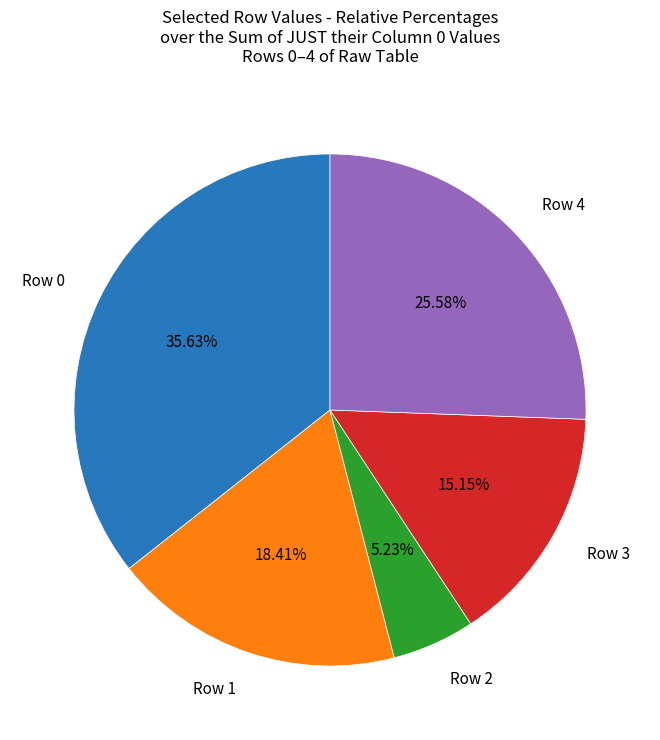

Does any single category account for the majority?

No